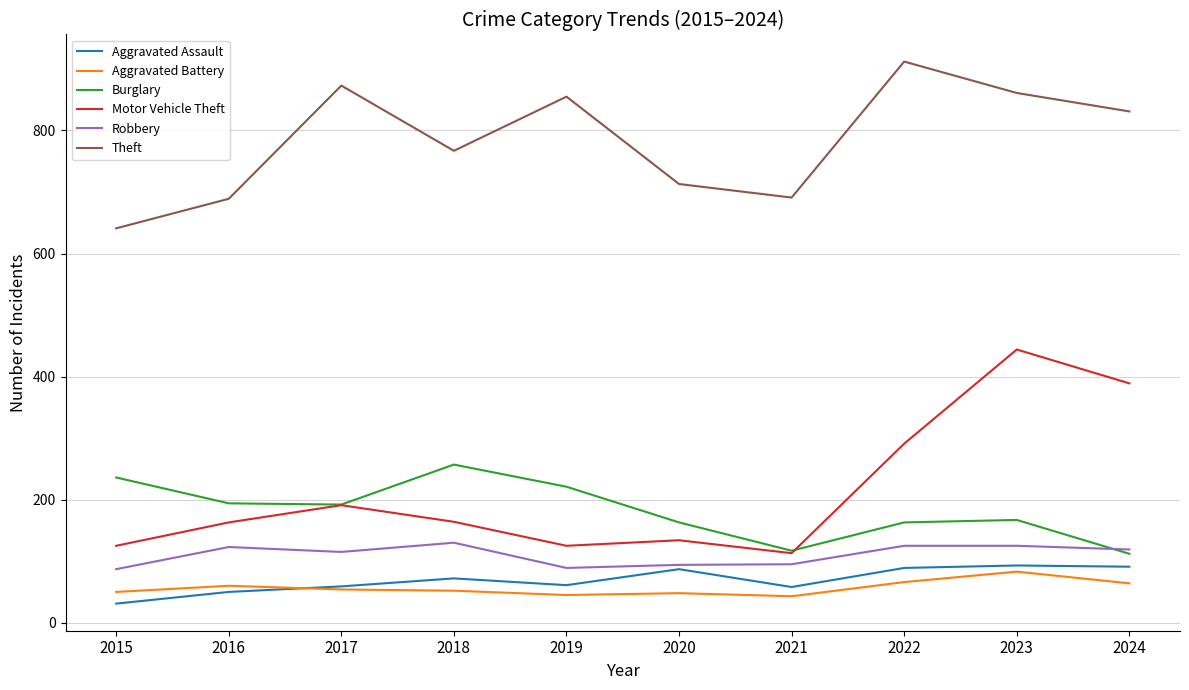

What is the approximate value of Theft at 2017, to the nearest 5?

875